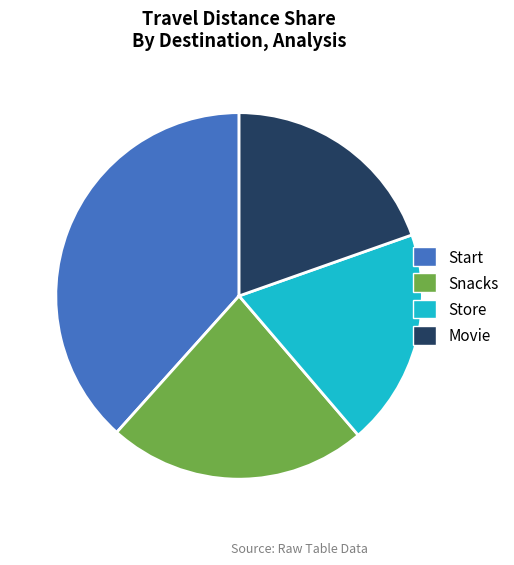

How many segments does this pie chart have?

4